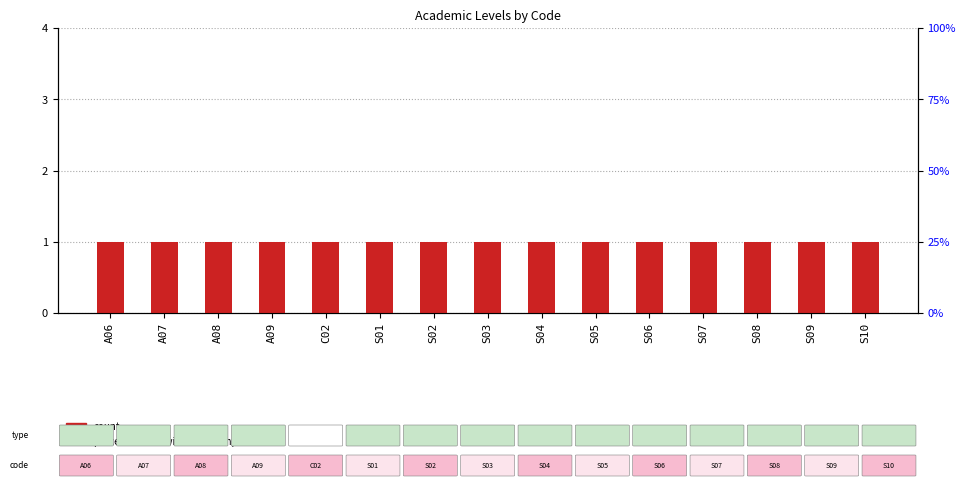

What is the label of the 4th bar from the left?

A09